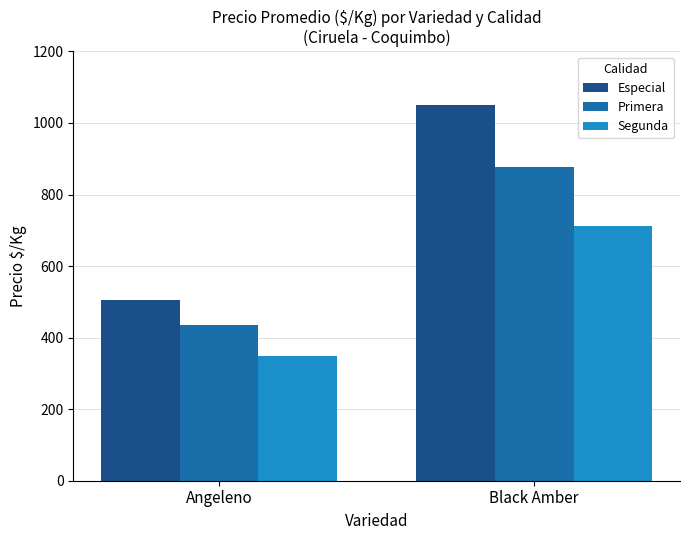

What position from the right is Angeleno?

2